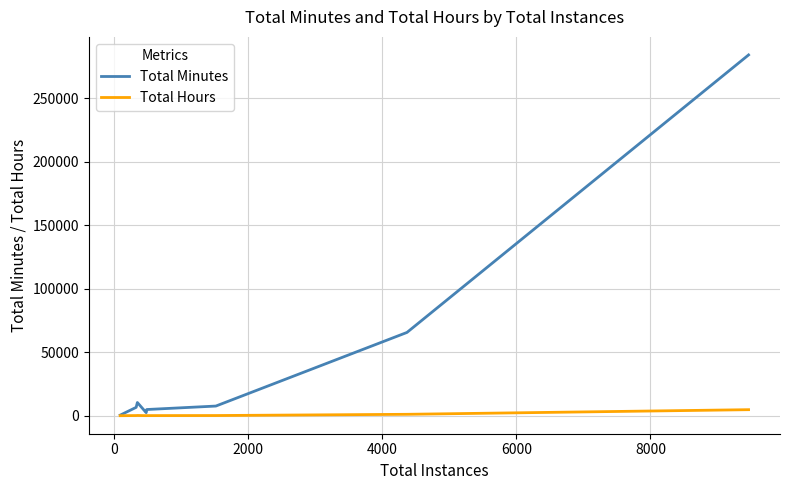

Which series has the widest spread of values?

Total Minutes